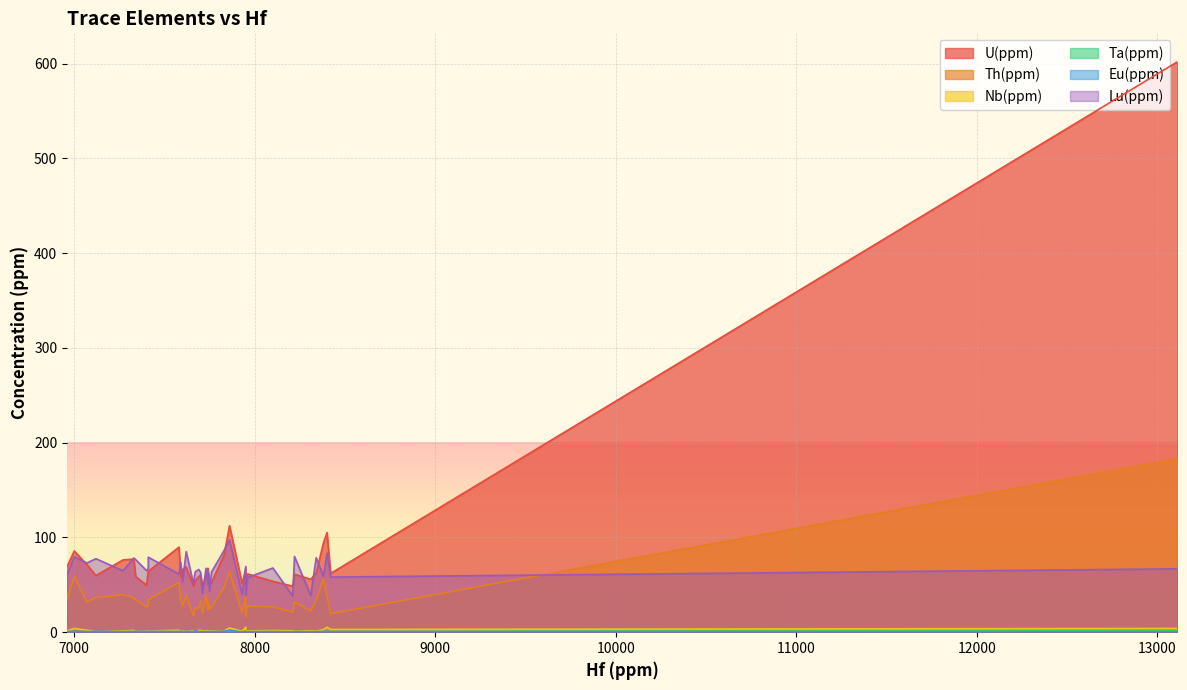

What is the value of the Eu(ppm) point at the 15th from the left?

0.4